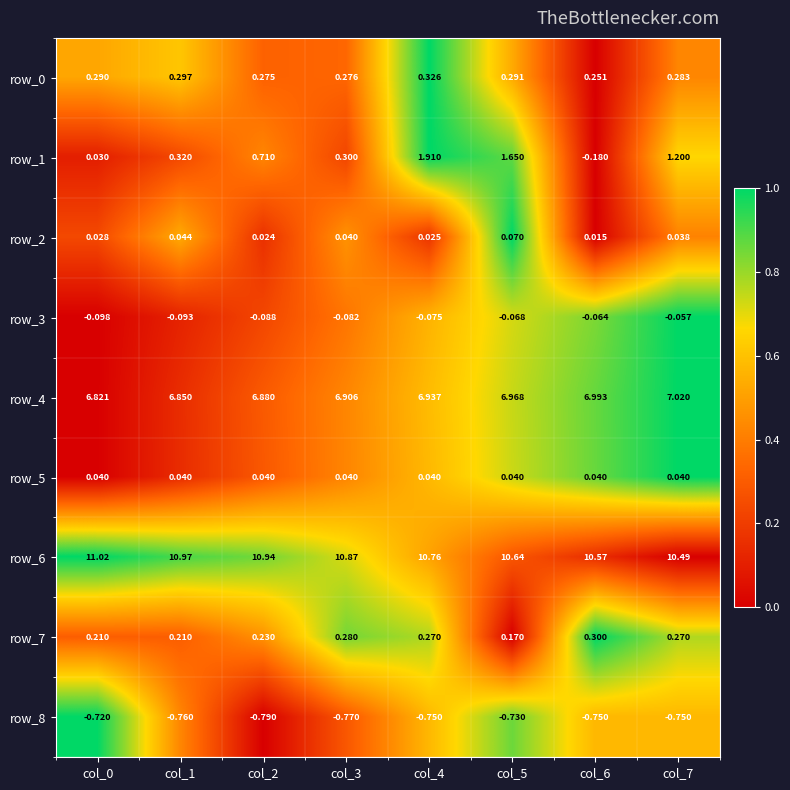

Which category has the lowest value across all series?

col_2